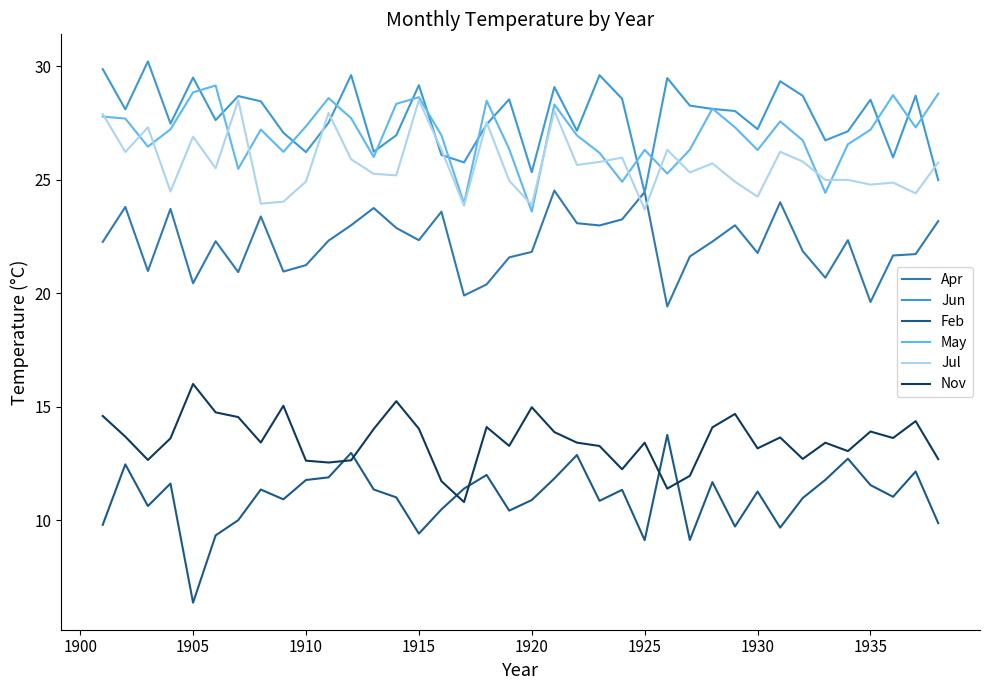

True or false: Nov and Jul intersect in this chart.

False